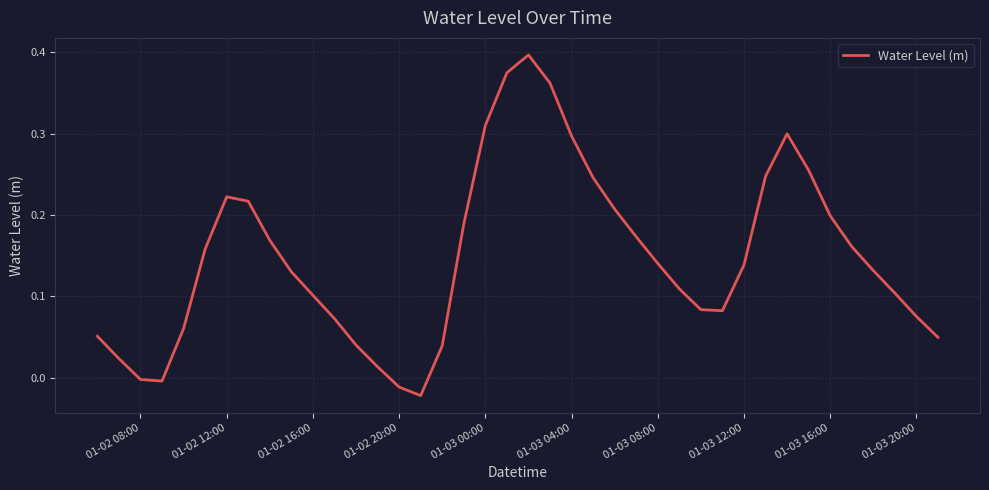

Does the chart display data point markers on the line(s)?

No